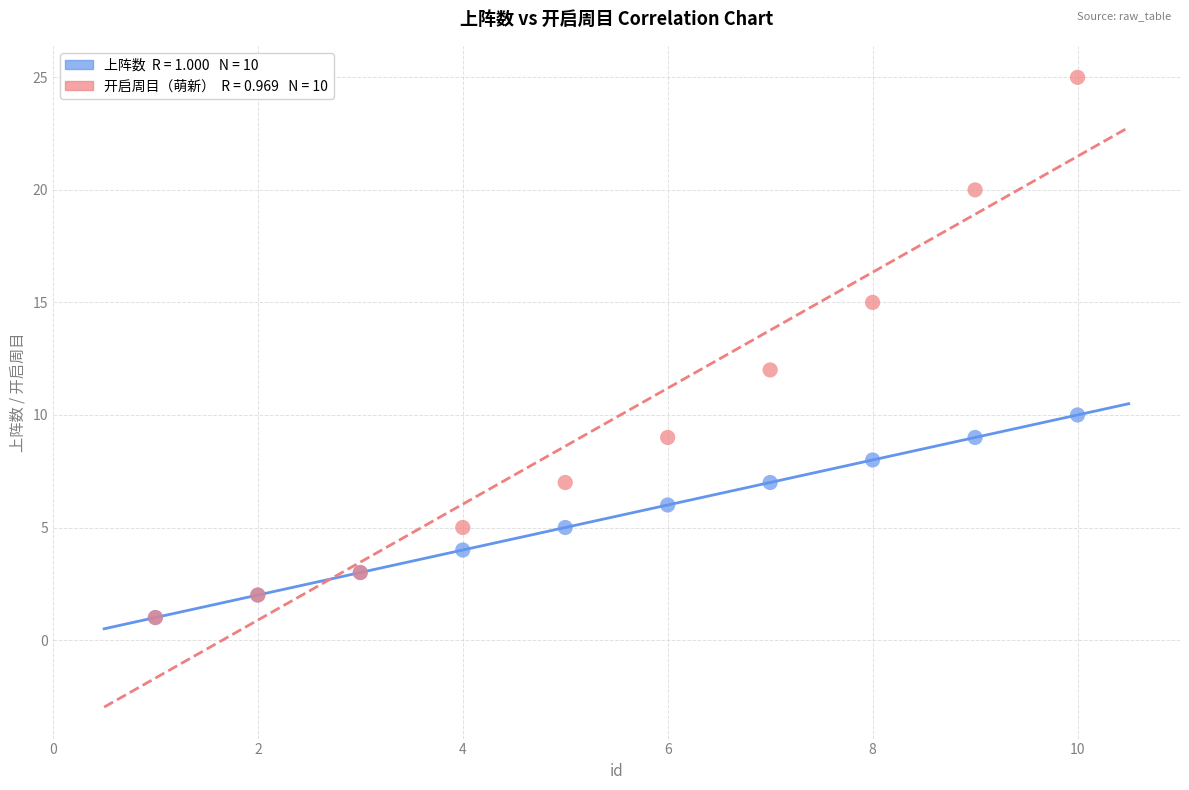

Across all series, what Y value is closest to 13?

12